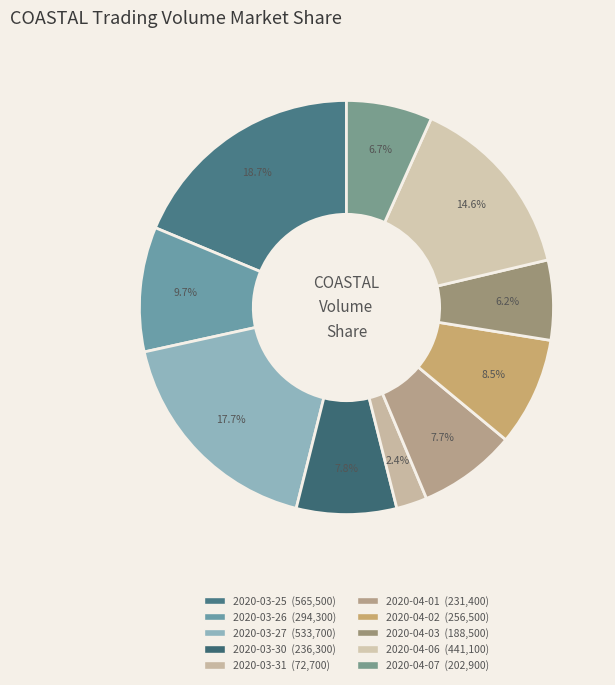

Count the number of slices in the pie.

10